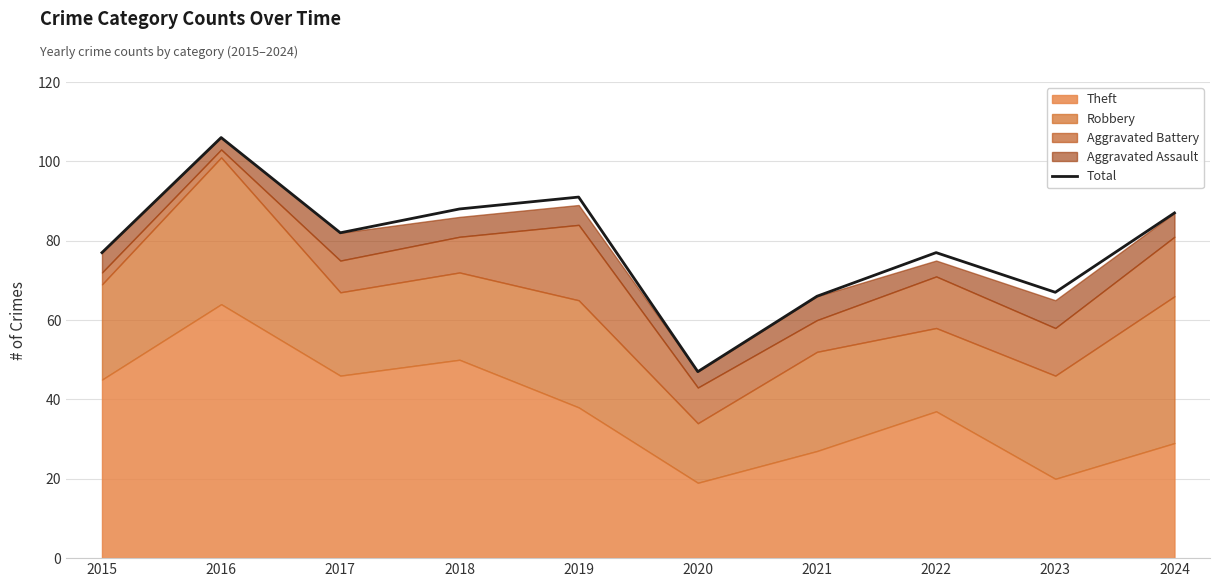

Between 2022 and 2018, which is larger?

2018